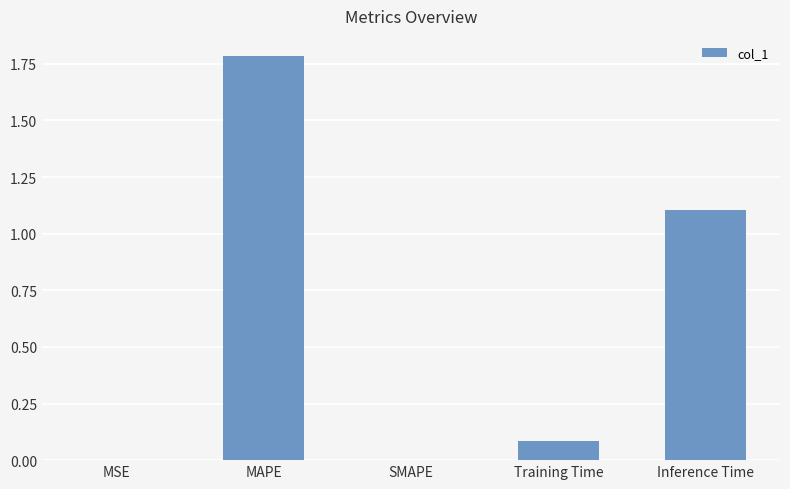

The value at MSE is 0.0. True or false?

True